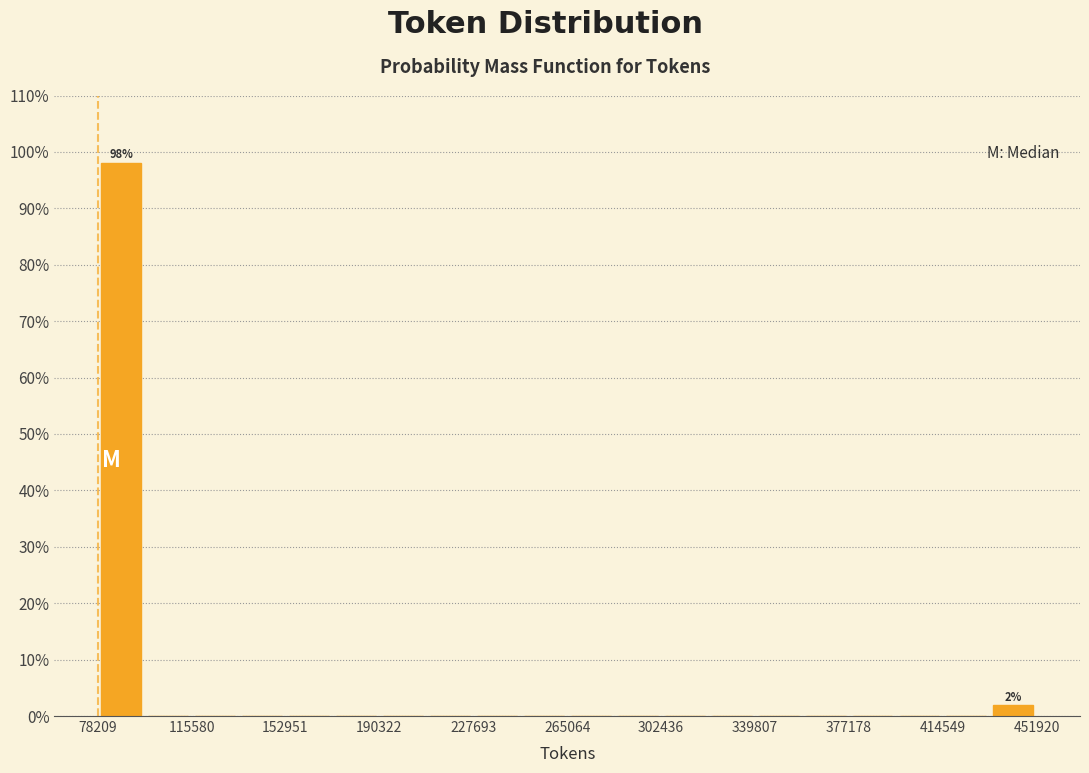

Around what value on the x-axis is the tallest bar? Give the approximate position of its centre, as read against the axis.

90000